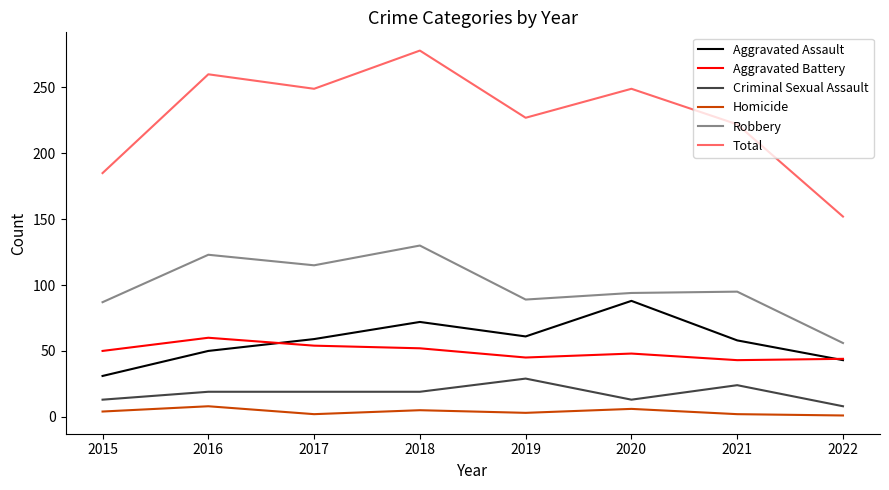

Which series has the widest spread of values?

Total